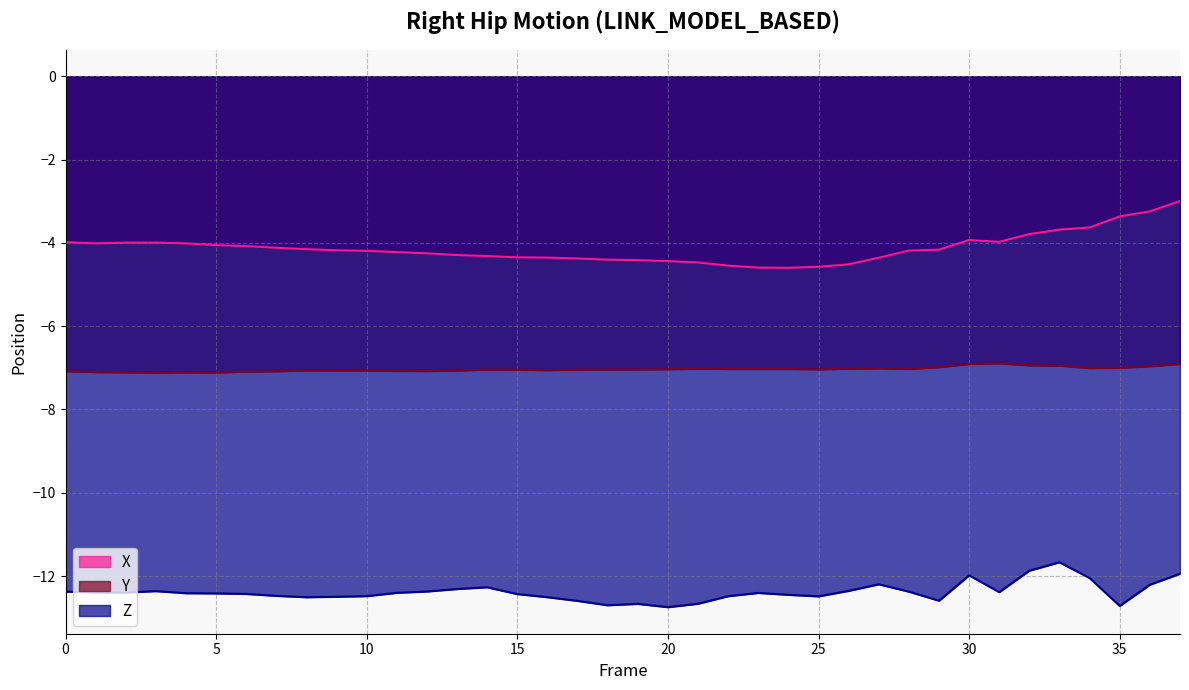

Which has a higher value, 9 or 36?

36